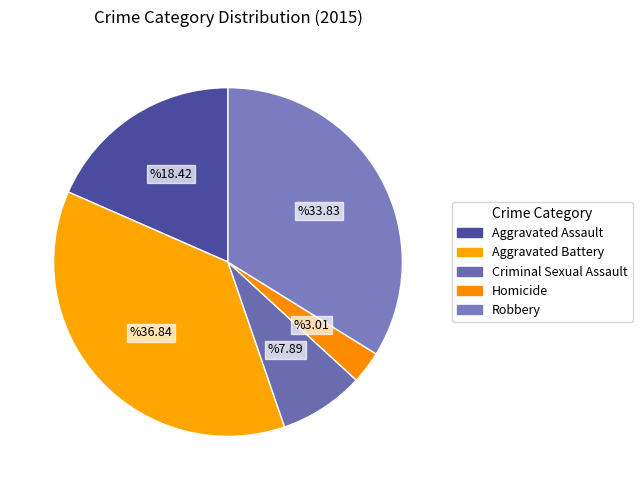

How many slices are in this pie chart?

5